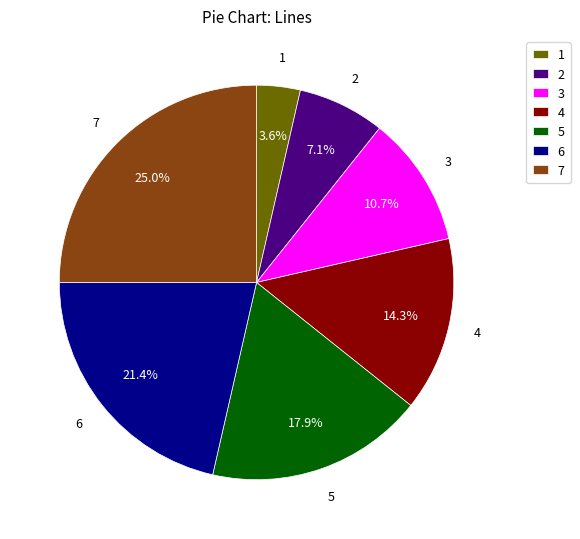

Between 1 and 5, which is larger?

5